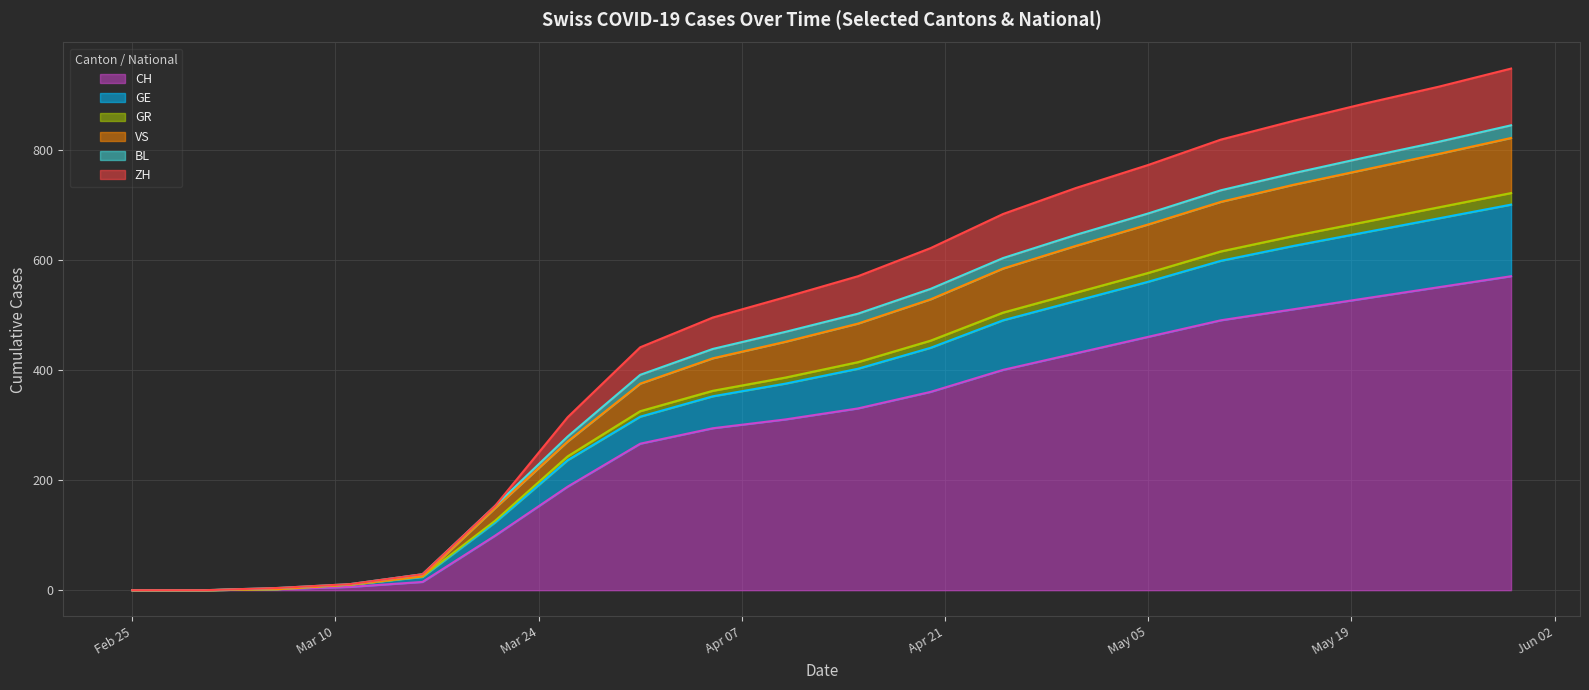

True or false: GR and GE intersect in this chart.

False